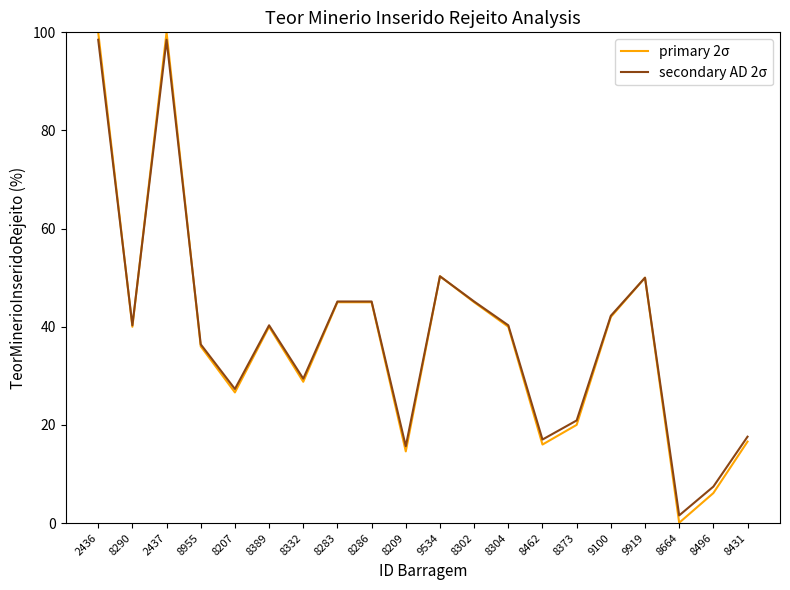

What is the total value across all series at 8209?

30.3